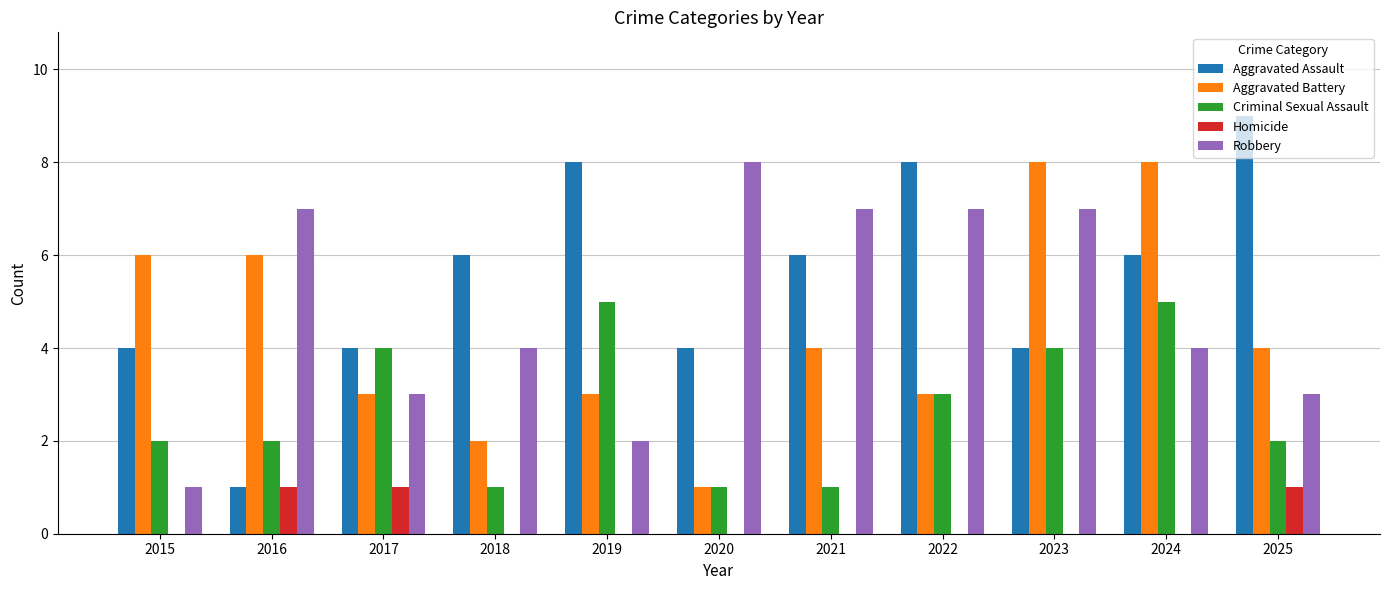

Reading right to left, transcribe all the data shown in this chart.

Aggravated Assault: 2025=9	2024=6	2023=4	2022=8	2021=6	2020=4	2019=8	2018=6	2017=4	2016=1	2015=4
Aggravated Battery: 2025=4	2024=8	2023=8	2022=3	2021=4	2020=1	2019=3	2018=2	2017=3	2016=6	2015=6
Criminal Sexual Assault: 2025=2	2024=5	2023=4	2022=3	2021=1	2020=1	2019=5	2018=1	2017=4	2016=2	2015=2
Homicide: 2025=1	2024=0	2023=0	2022=0	2021=0	2020=0	2019=0	2018=0	2017=1	2016=1	2015=0
Robbery: 2025=3	2024=4	2023=7	2022=7	2021=7	2020=8	2019=2	2018=4	2017=3	2016=7	2015=1